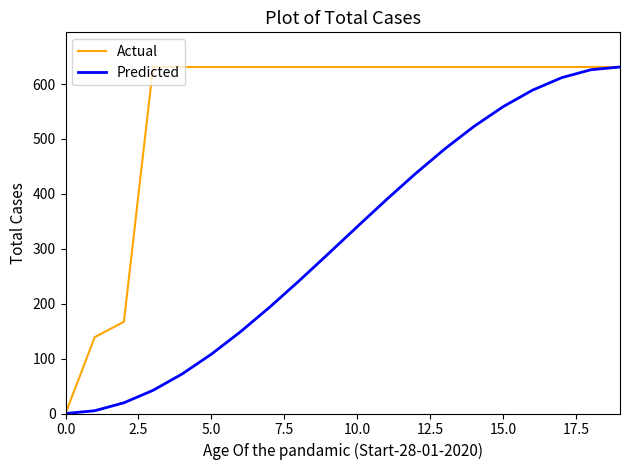

List the series in order of their overall mean, highest first.

Actual, Predicted